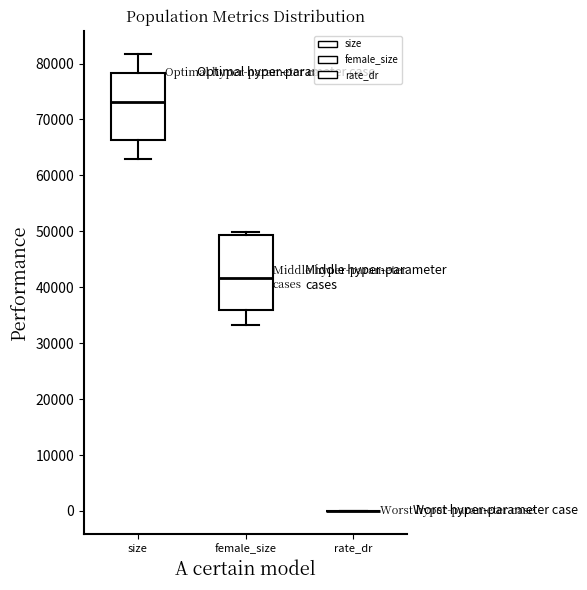

Reading left to right, transcribe this box plot: for each box, give where its median line is, the range the box spans, and where its two whiskers end, as read against the y-axis. The values are not printed on the chart, so give them approximately, as read against the axis.

size: median 73000, box 66000 to 78000, whiskers 63000 to 82000
female_size: median 42000, box 36000 to 49000, whiskers 33000 to 50000
rate_dr: box collapsed to a line at 0, whiskers 0 to 0